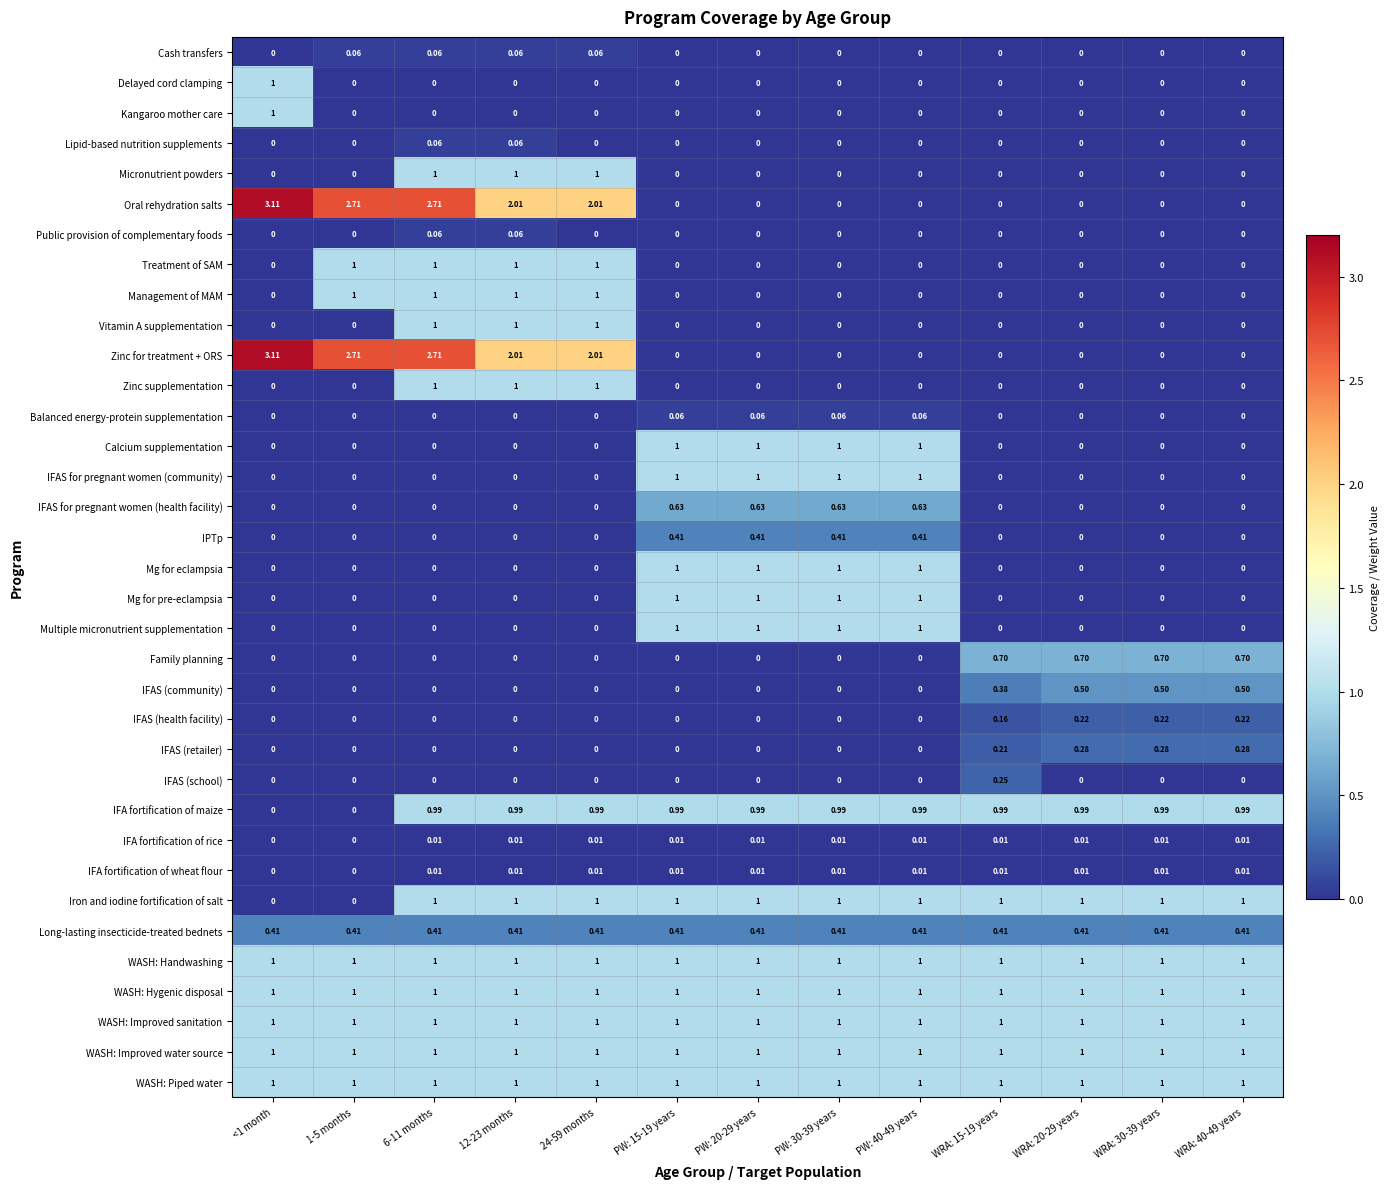

What is the total value across all series at 6-11 months?

18.0